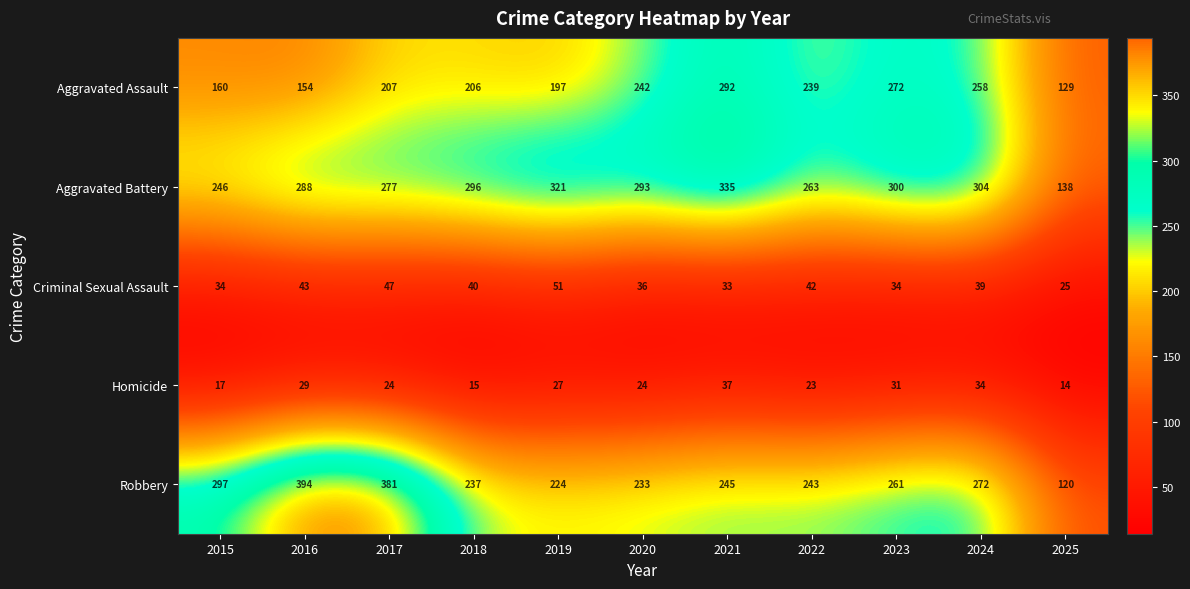

What is the difference between the second highest and second lowest values in the Criminal Sexual Assault series?

14